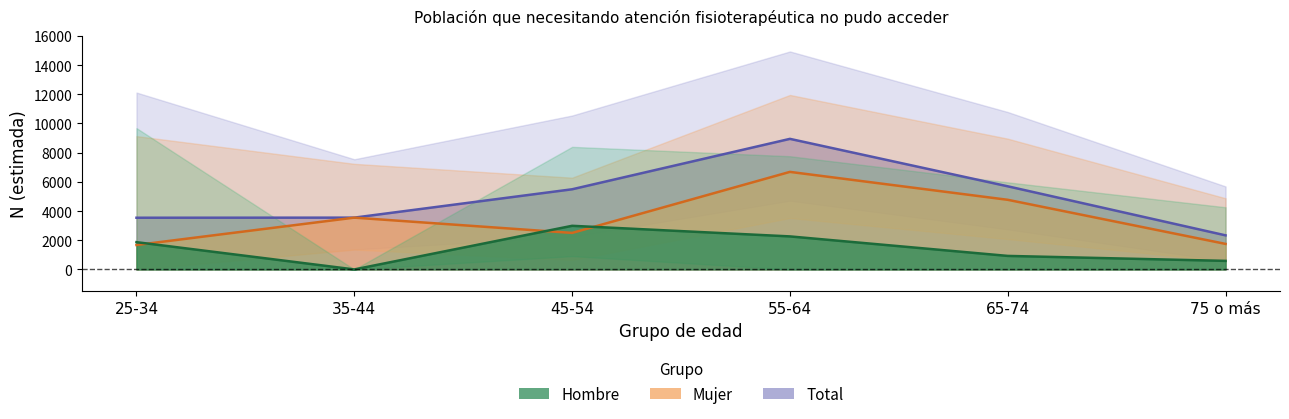

How many interior local peaks does the Hombre series have?

1